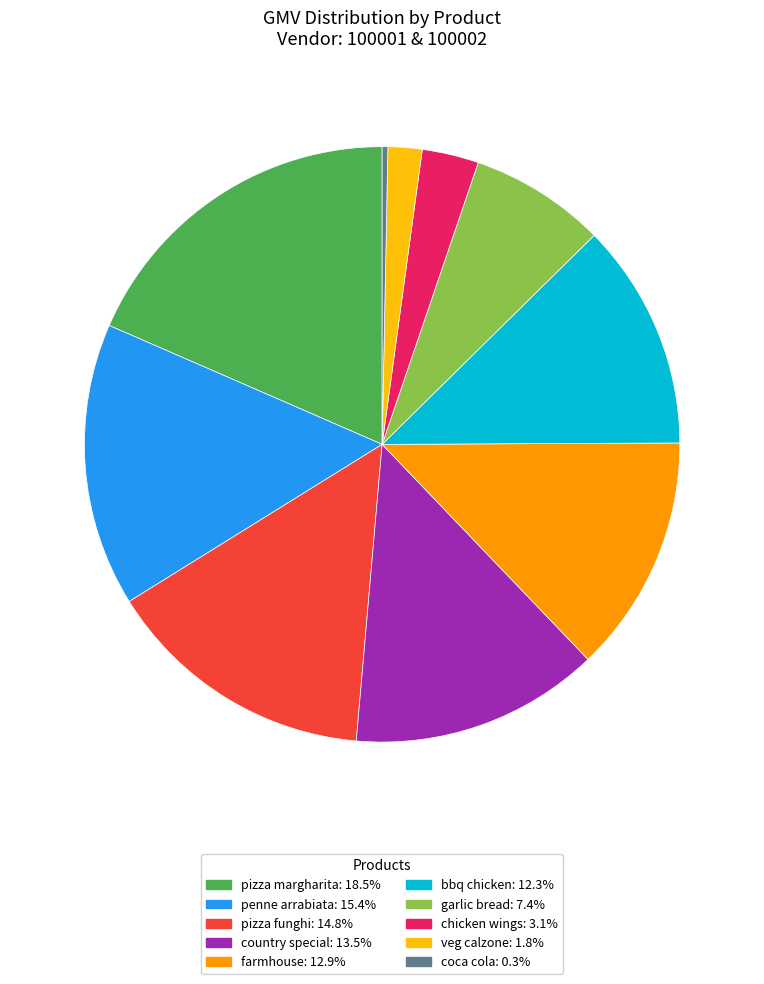

Is the sum of veg calzone and pizza funghi greater than half?

No